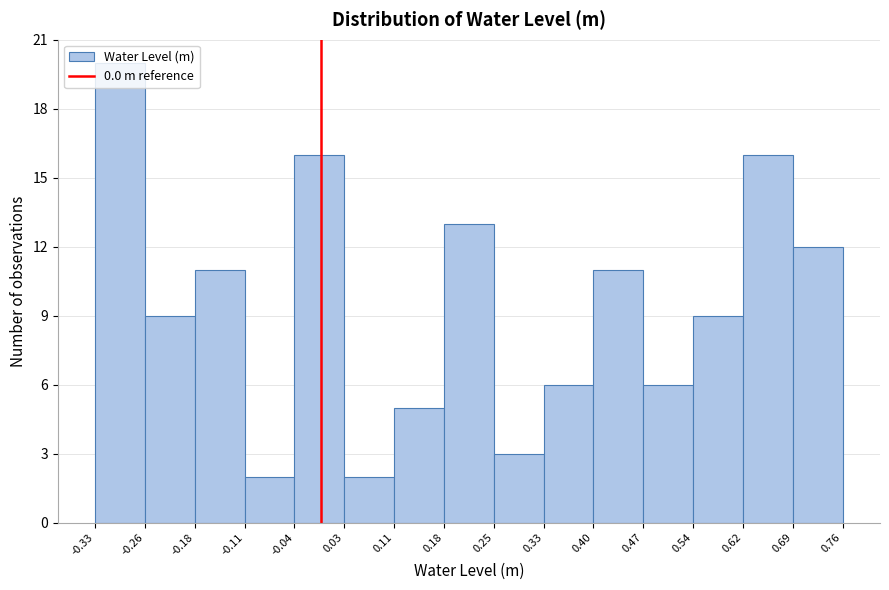

How tall is the bar that spans 0.47 to 0.54 on the x-axis? The values are not printed on the chart, so give them approximately, as read against the axis.

6